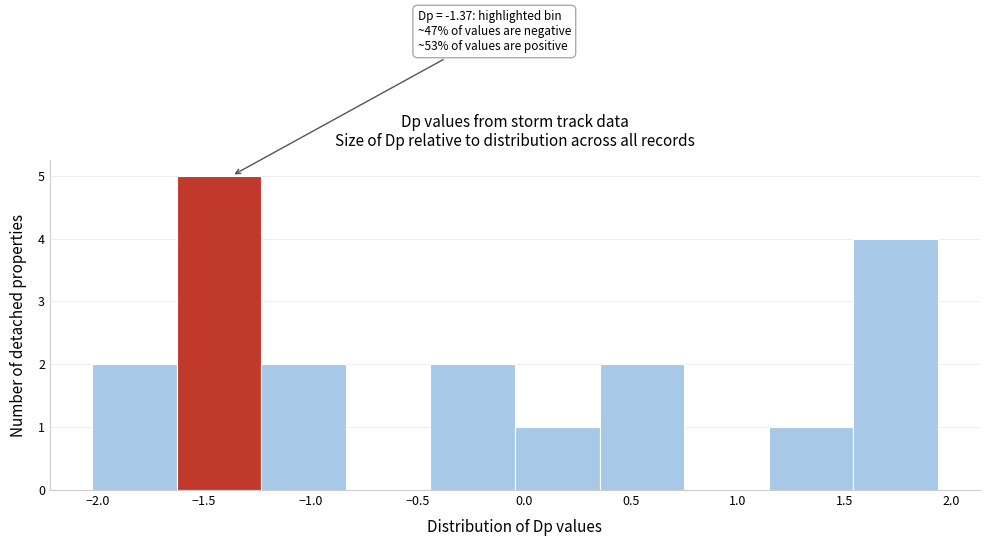

Which range on the x-axis has the tallest bar?

-1.65 to -1.25